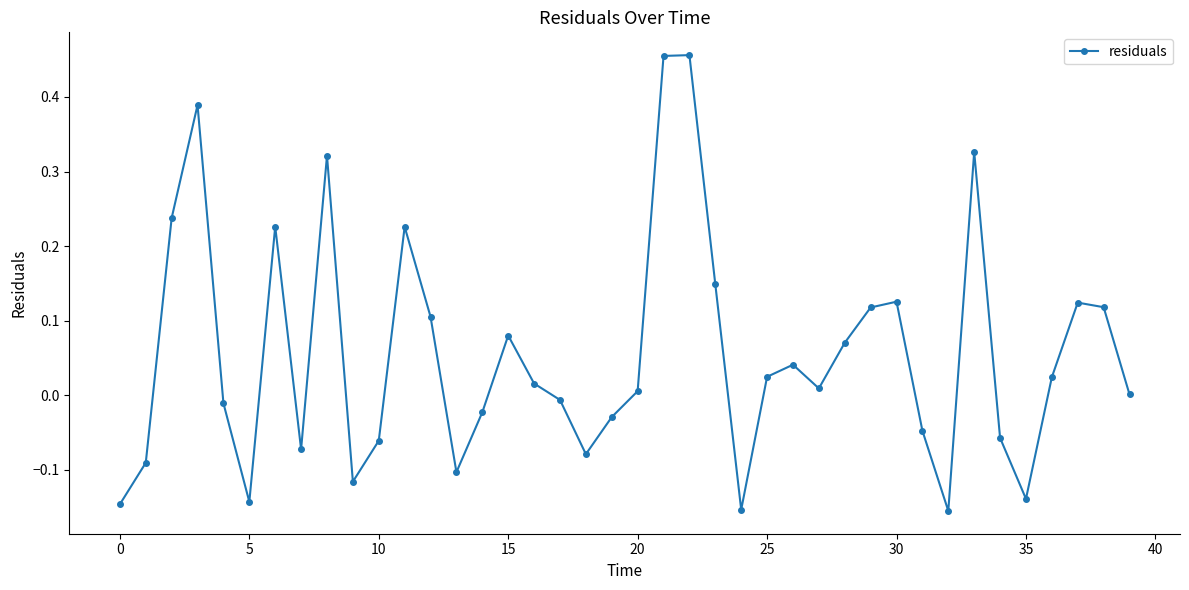

What is the difference between the maximum and minimum values?

0.6